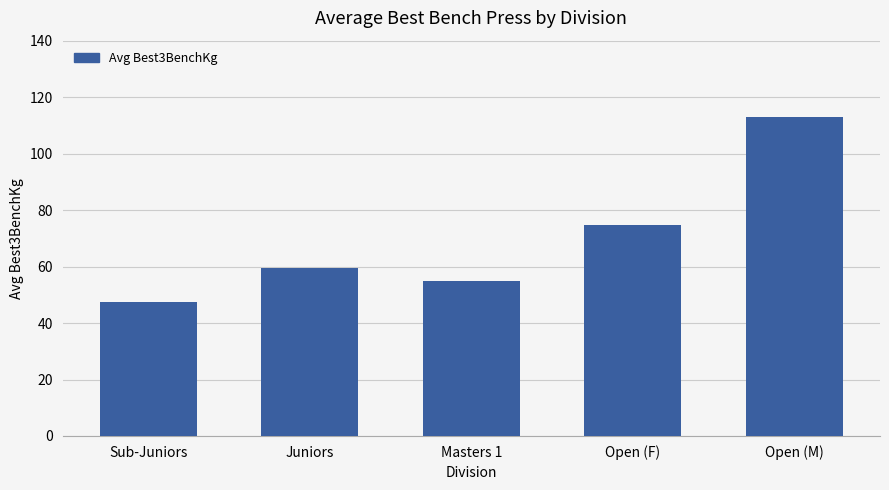

At which label does the data first exceed 59?

Juniors